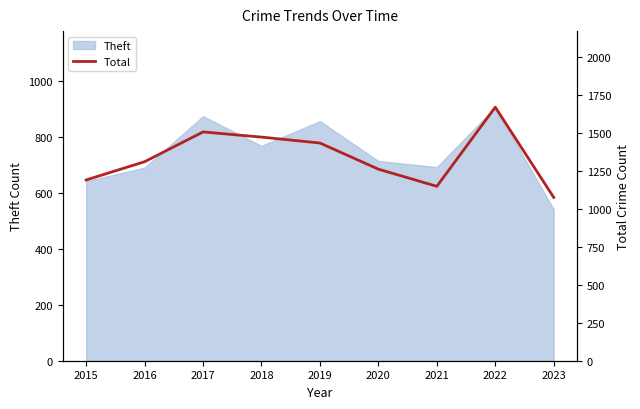

What is the value of the 3rd point from the left?

1506